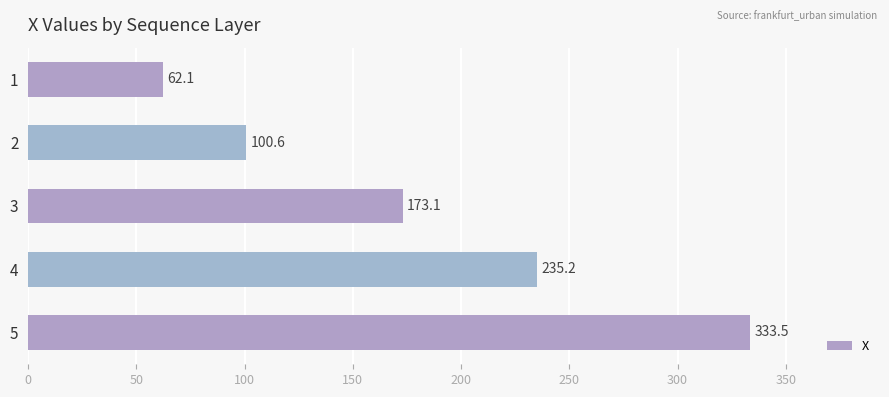

Does the chart contain stacked bars?

No